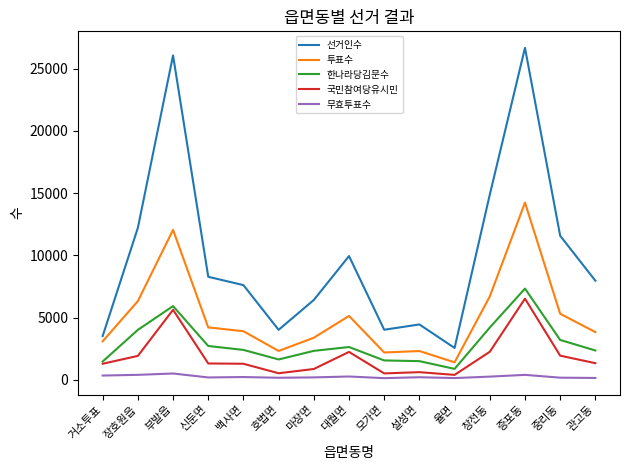

At which category is the sum across all series the highest?

증포동